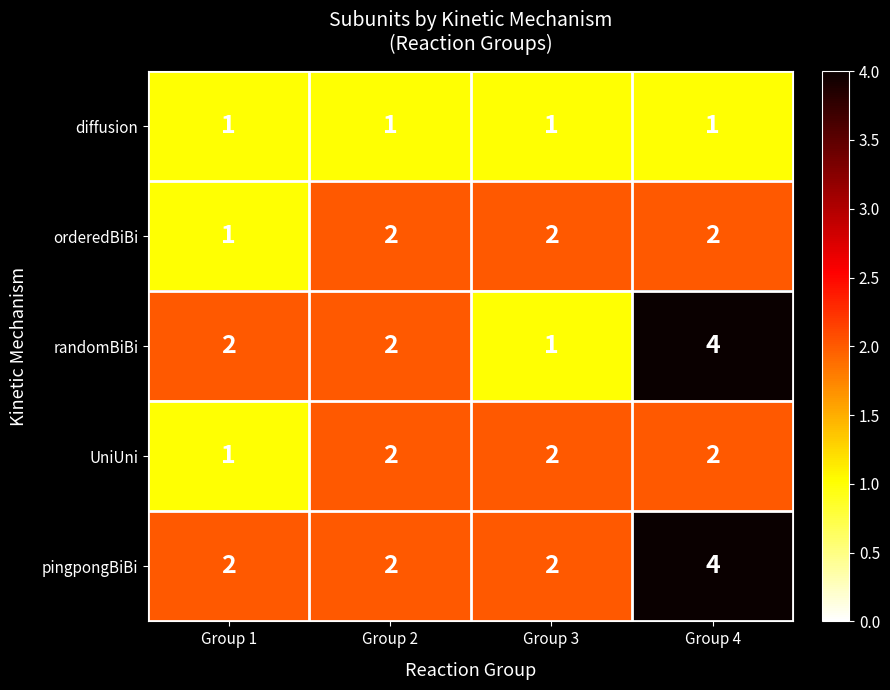

Reading left to right, transcribe all the data shown in this chart.

diffusion: 1	1	1	1
orderedBiBi: 1	2	2	2
randomBiBi: 2	2	1	4
UniUni: 1	2	2	2
pingpongBiBi: 2	2	2	4